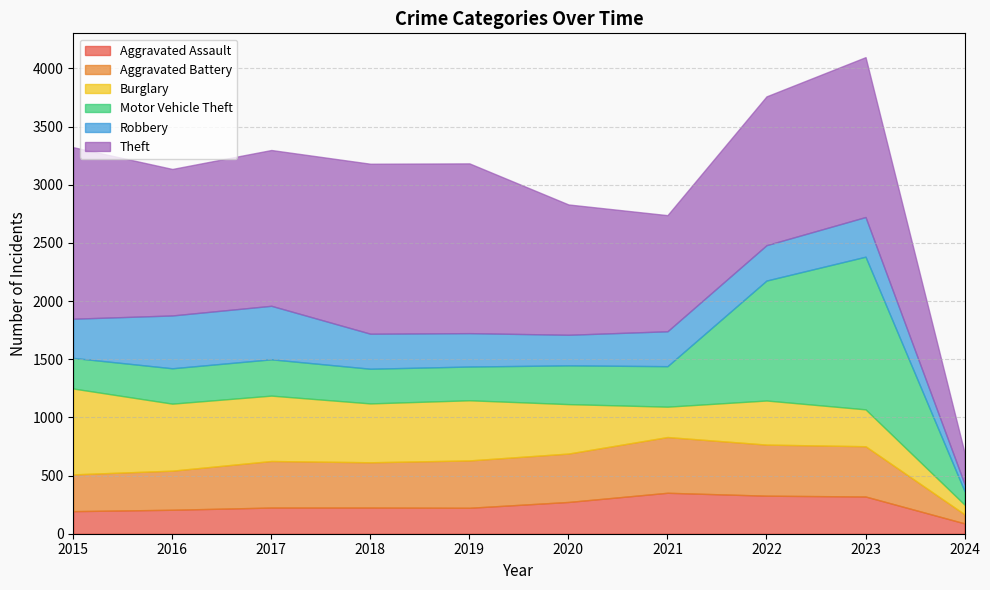

Reading left to right, what are all the values shown in this chart?

Aggravated Assault: 194	206	225	225	223	273	352	327	320	89
Aggravated Battery: 316	336	400	389	407	416	479	439	432	78
Burglary: 738	576	562	506	517	425	261	379	317	83
Motor Vehicle Theft: 263	304	312	298	290	333	348	1031	1312	116
Robbery: 337	454	460	301	287	263	300	304	341	61
Theft: 1474	1259	1339	1461	1459	1120	998	1279	1374	269